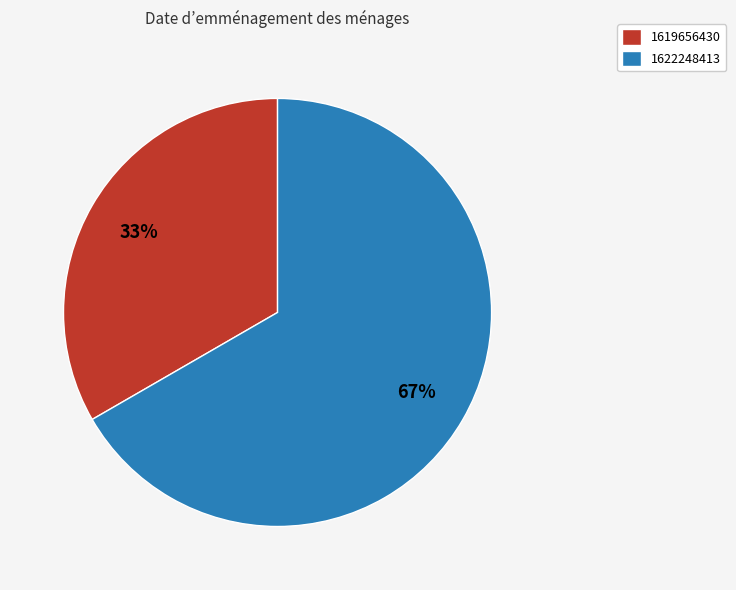

Do 1622248413 and 1619656430 together represent more than half of the pie?

Yes